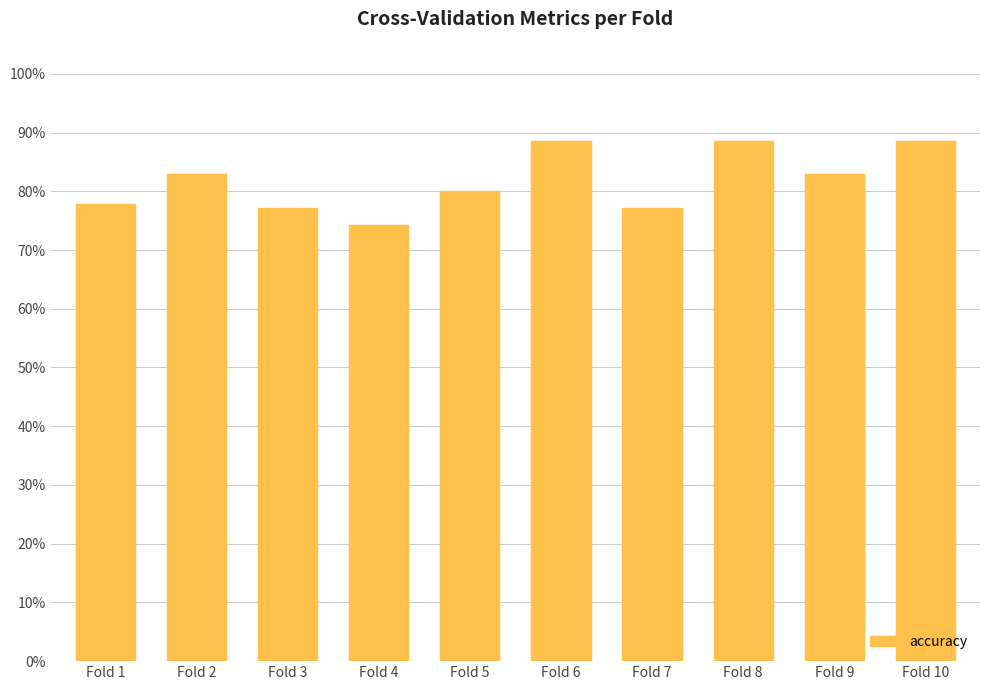

Are the bars horizontal?

No